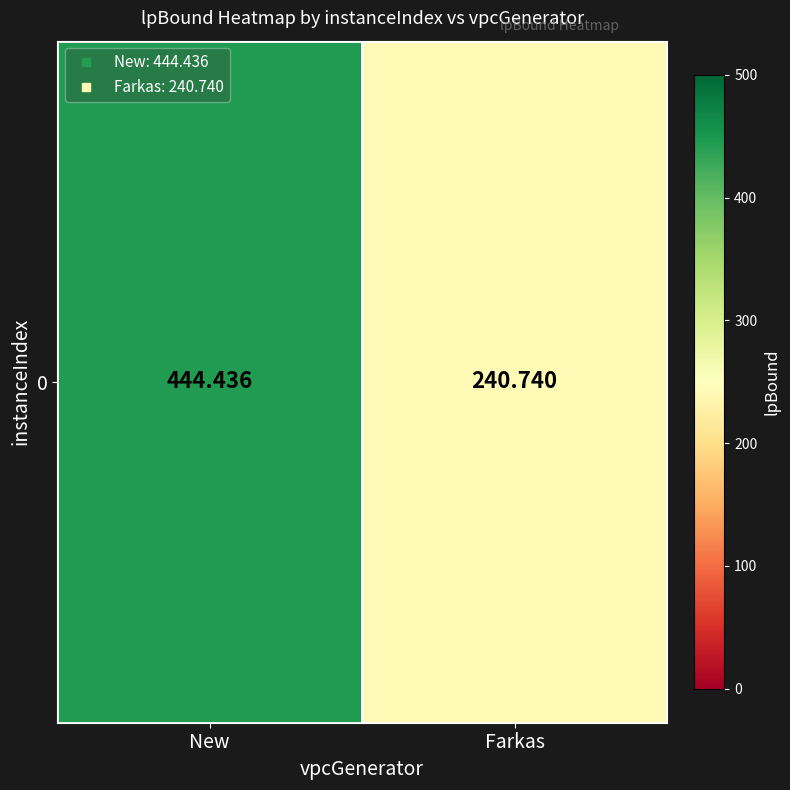

True or false: the data shows 701.4 at New.

False